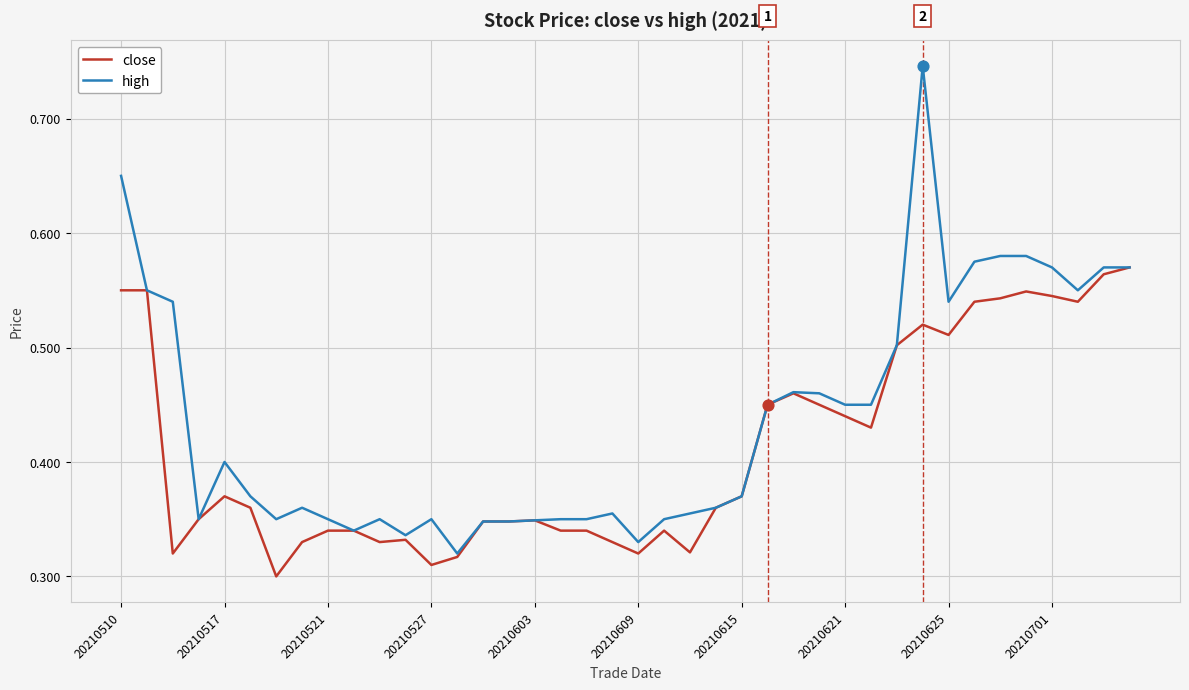

Which series has the largest total across all categories?

high